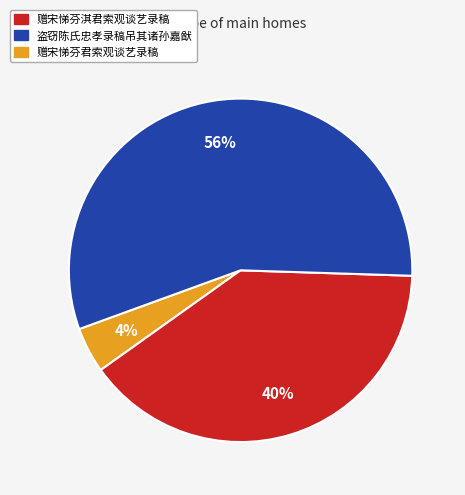

To the nearest percent, what is the average slice percentage?

33%